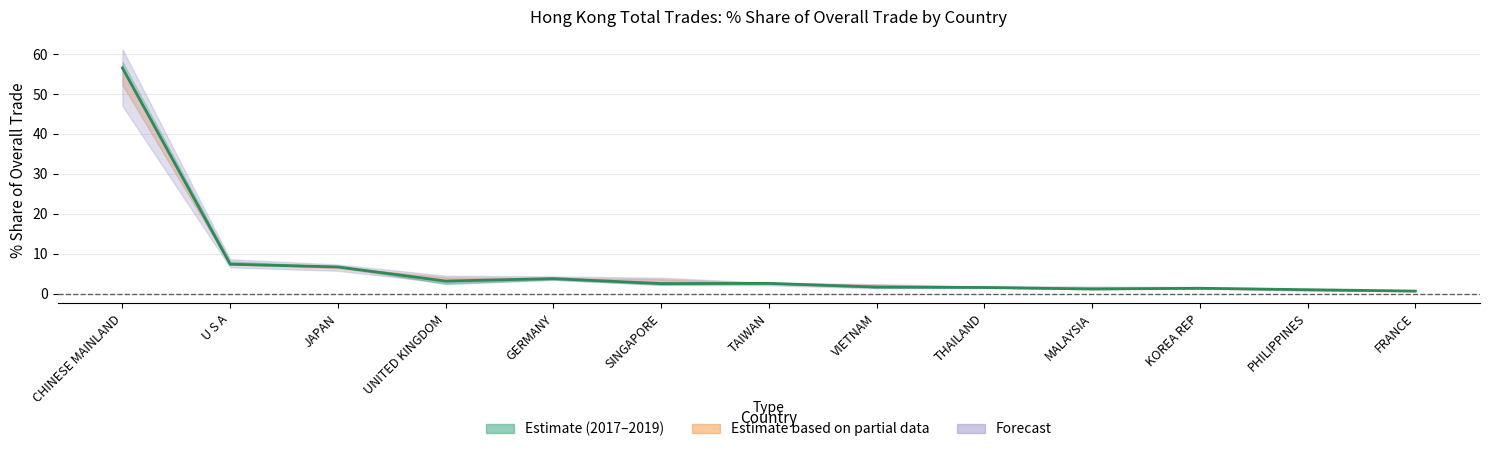

What is the label of the 2nd point from the left?

U S A